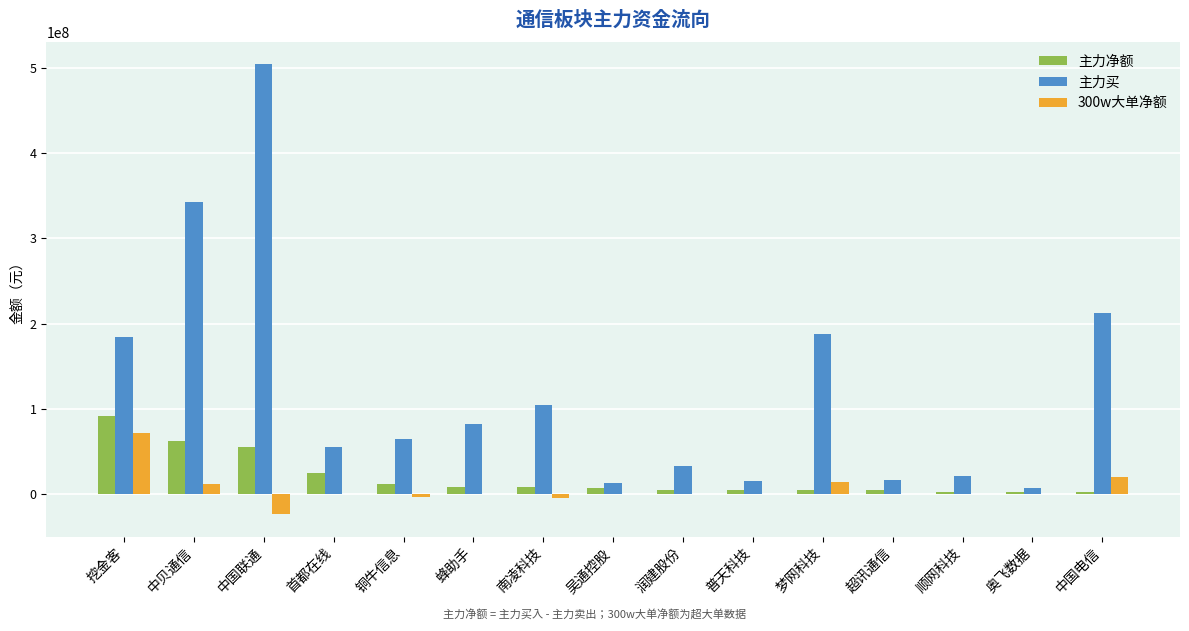

What is the greatest value displayed?

503719838